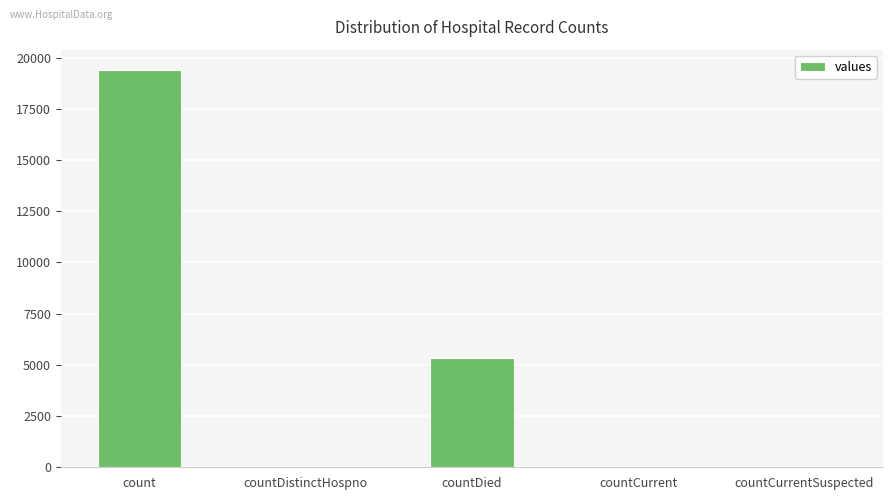

Count the number of data series in this chart.

1